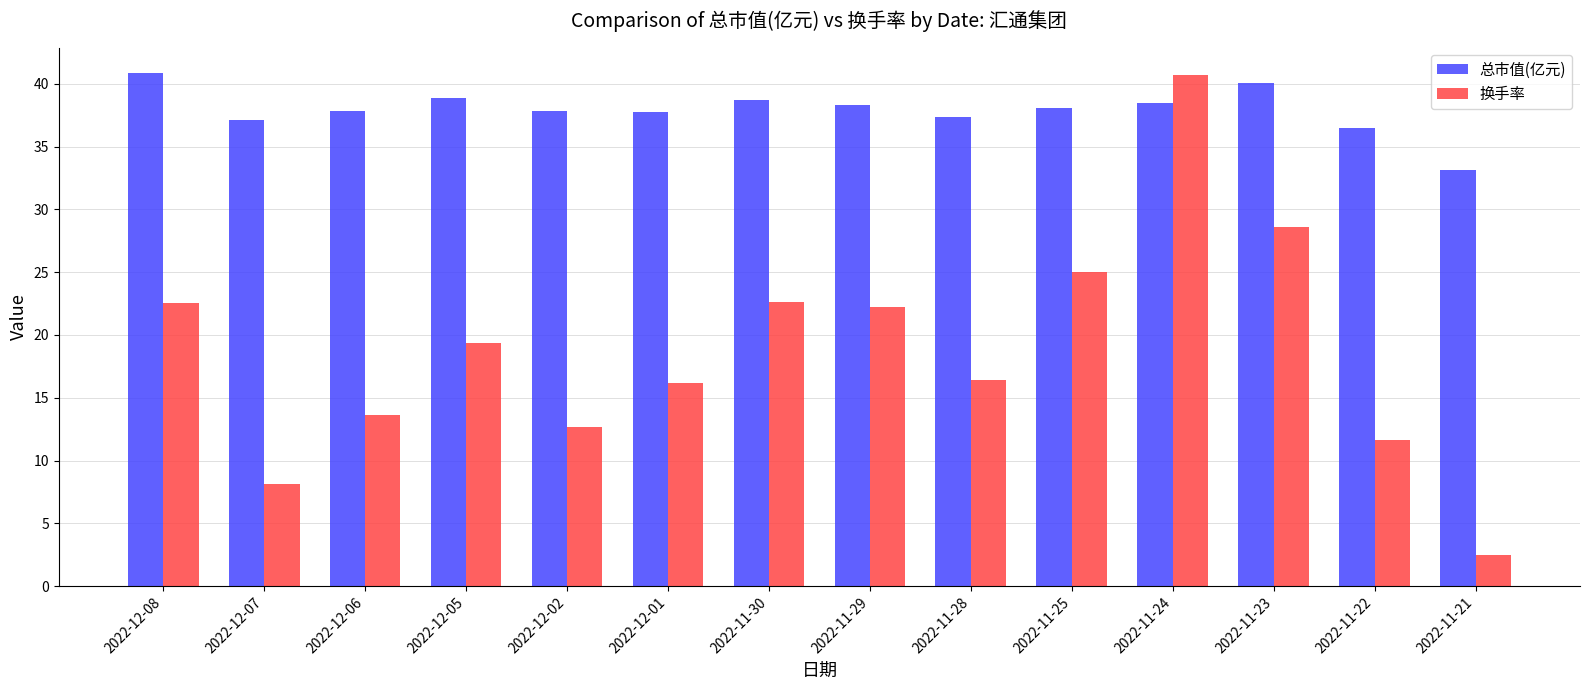

What is the spread (max minus min) of values at 2022-12-08?

18.3